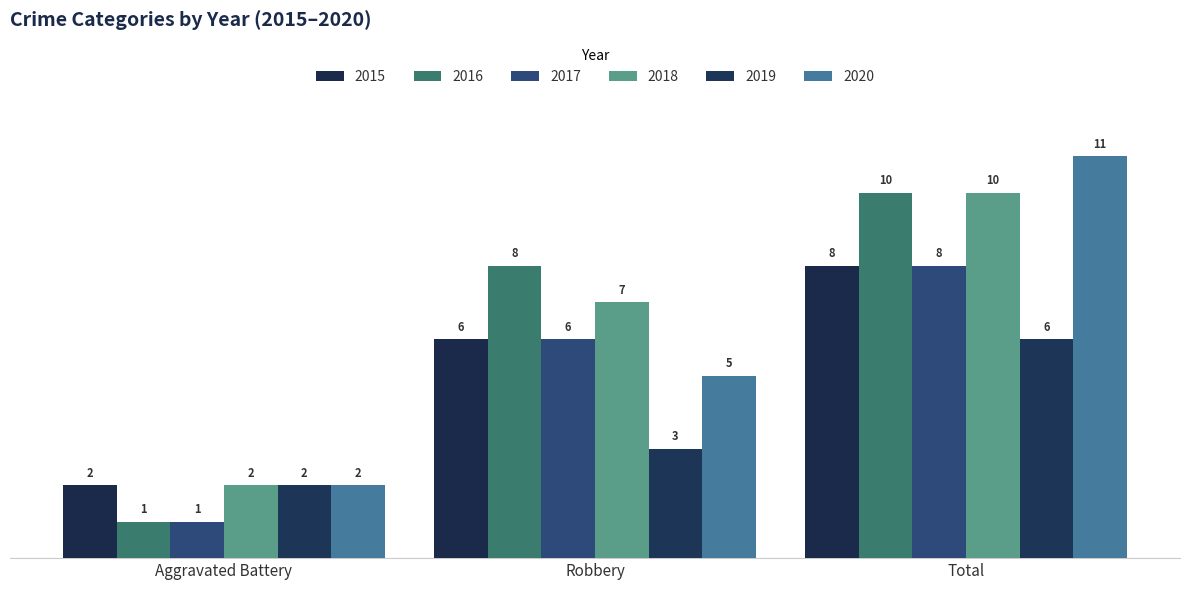

What is the difference between the highest and lowest values at Aggravated Battery?

1